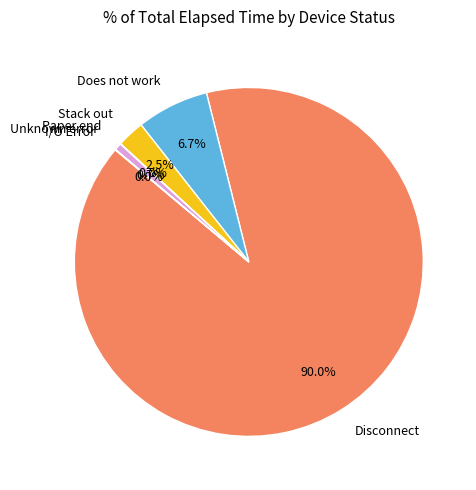

Combined, what portion of the pie is Stack out and Does not work?

9.2%